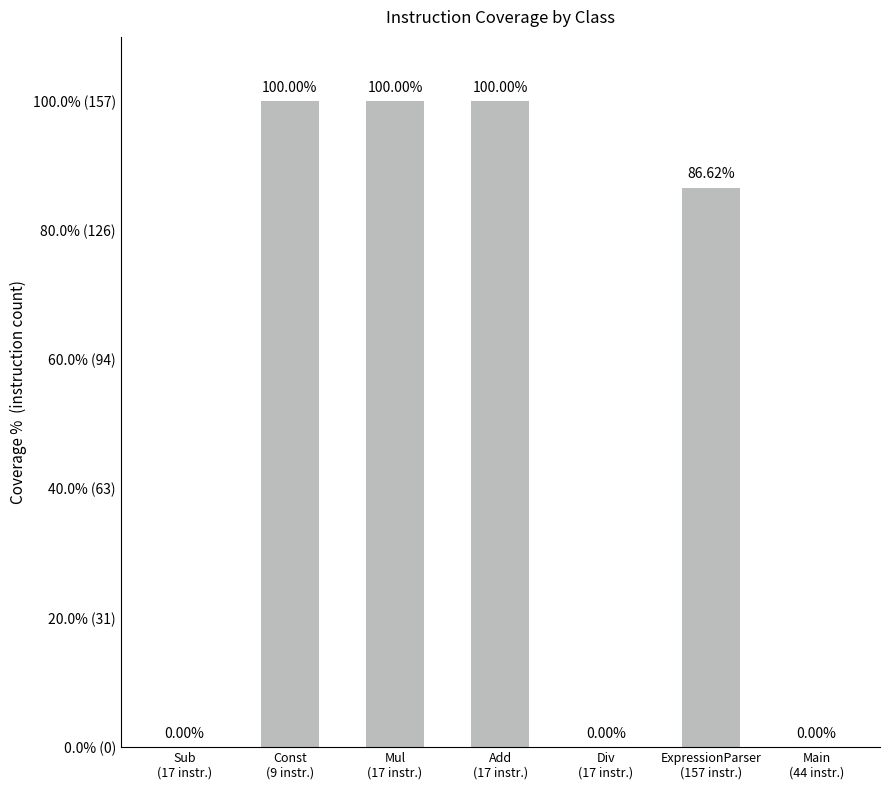

Are the bars horizontal?

No